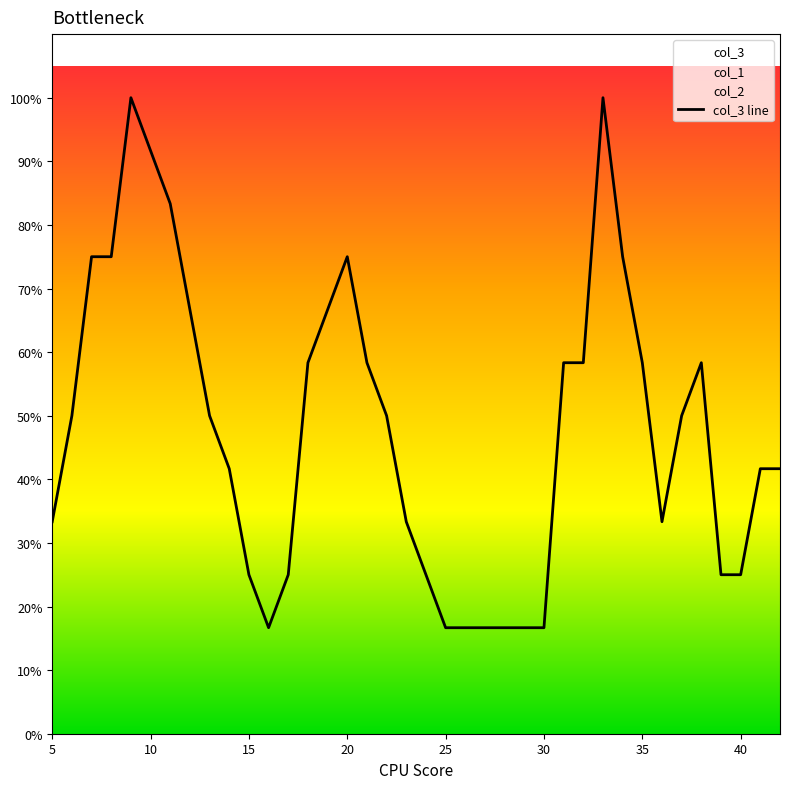

List the series in order of their peak value, highest first.

col_3, col_1, col_2